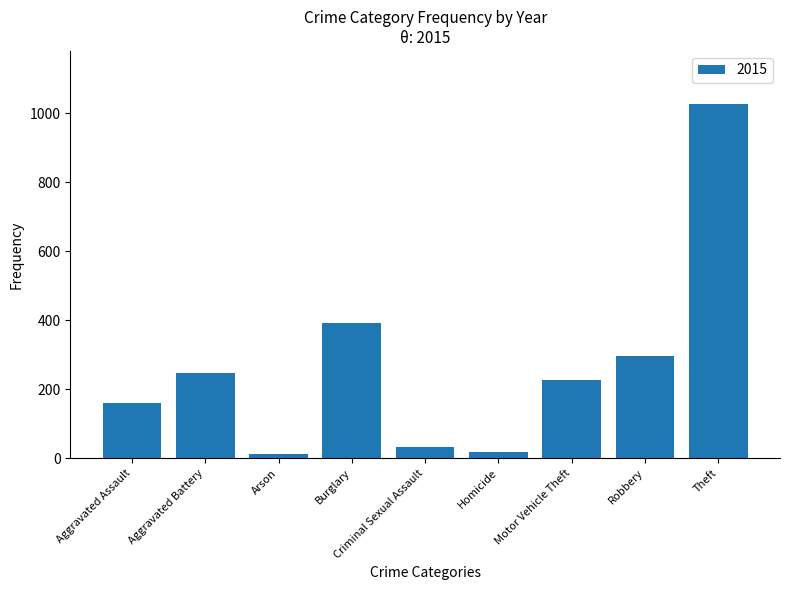

How many bars are there in total?

9